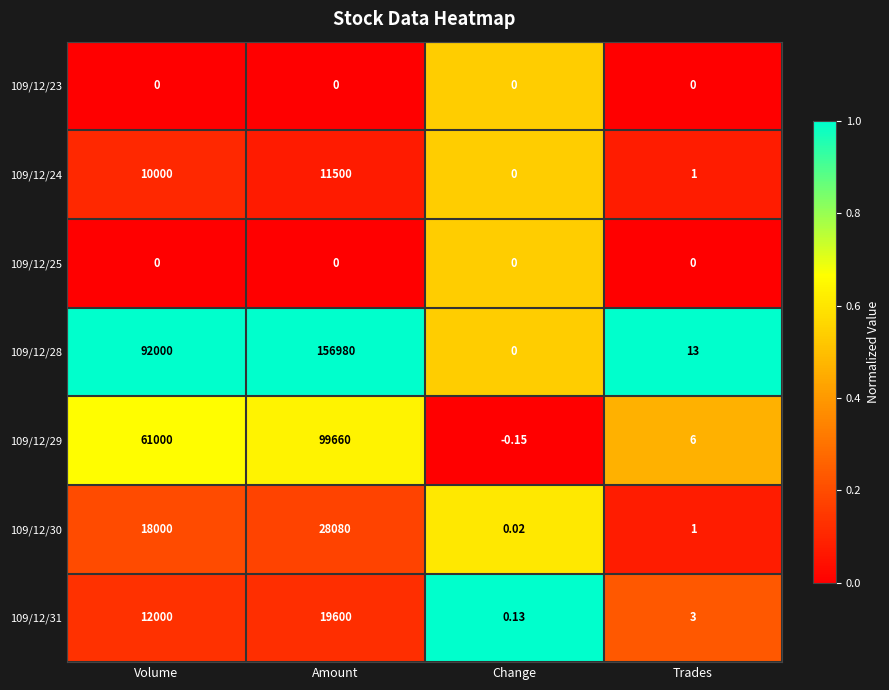

List the labels in order of 109/12/29 value, largest first.

Amount, Volume, Trades, Change